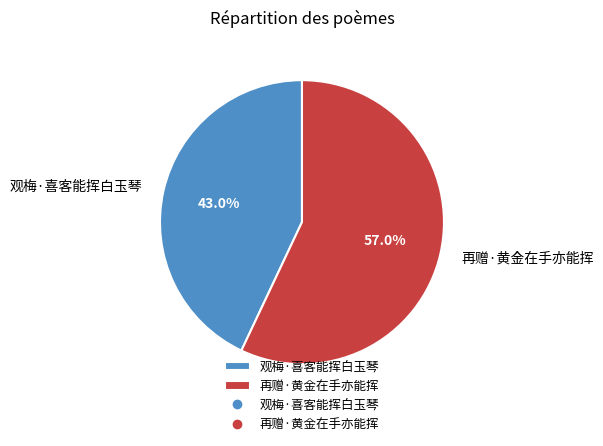

How many segments does this pie chart have?

2